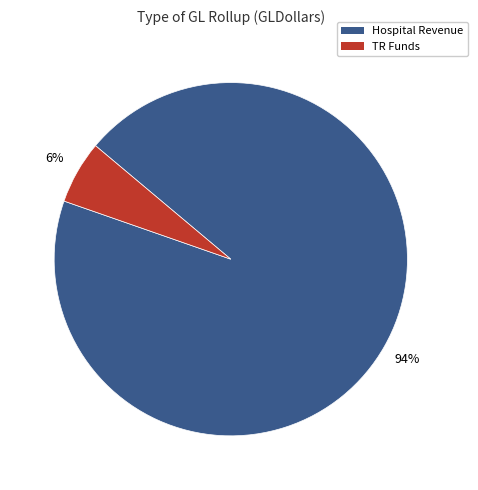

Is the sum of Hospital Revenue and TR Funds greater than half?

Yes